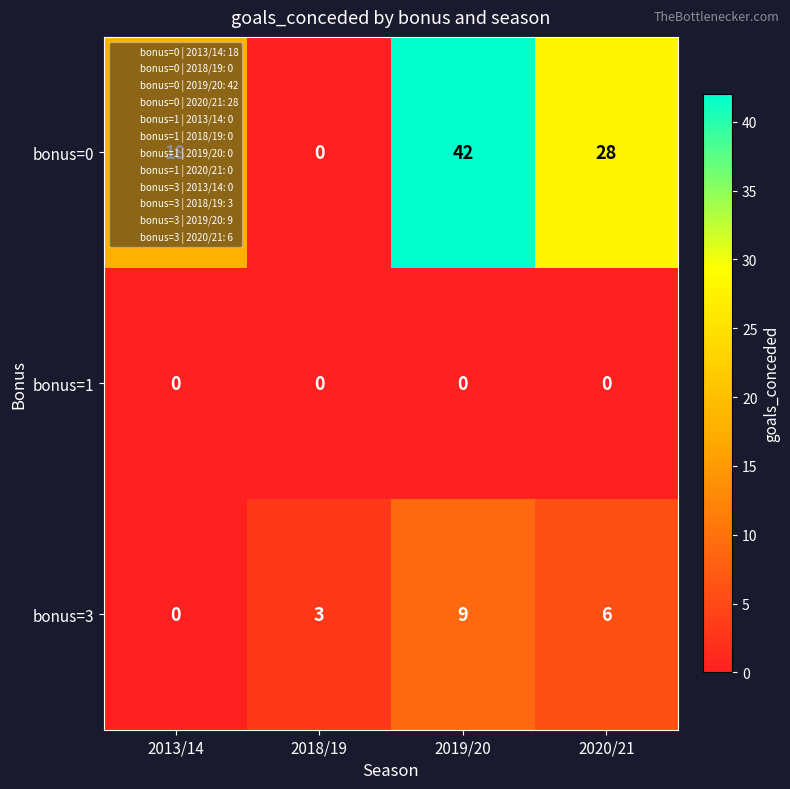

Between 2018/19 and 2019/20, which series saw the biggest shift?

bonus=0